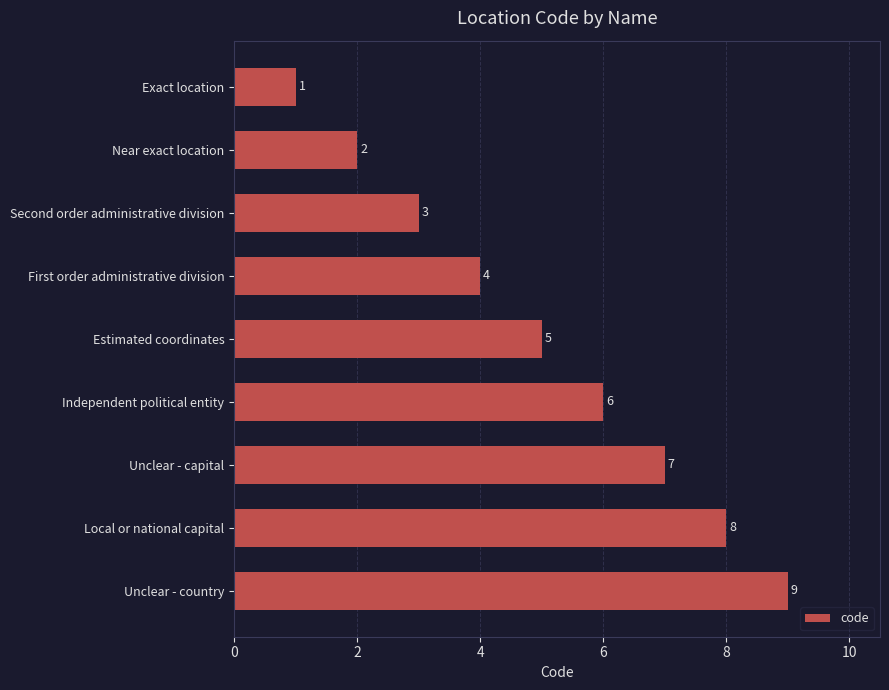

Count the values in the range 3 to 7.

5